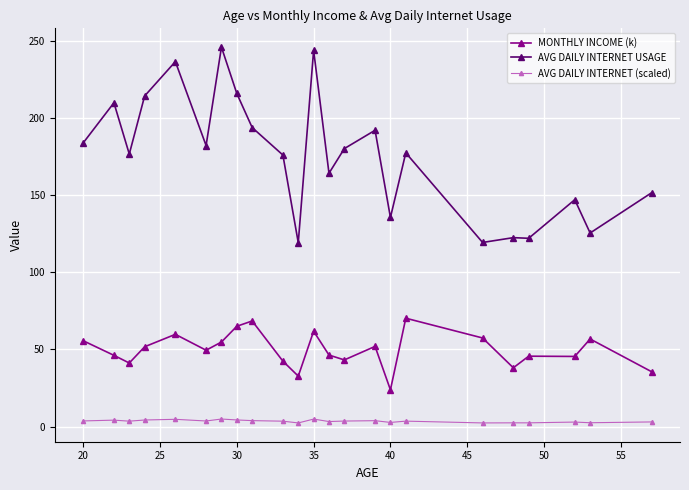

Which series has the largest range (max minus min)?

AVG DAILY INTERNET USAGE